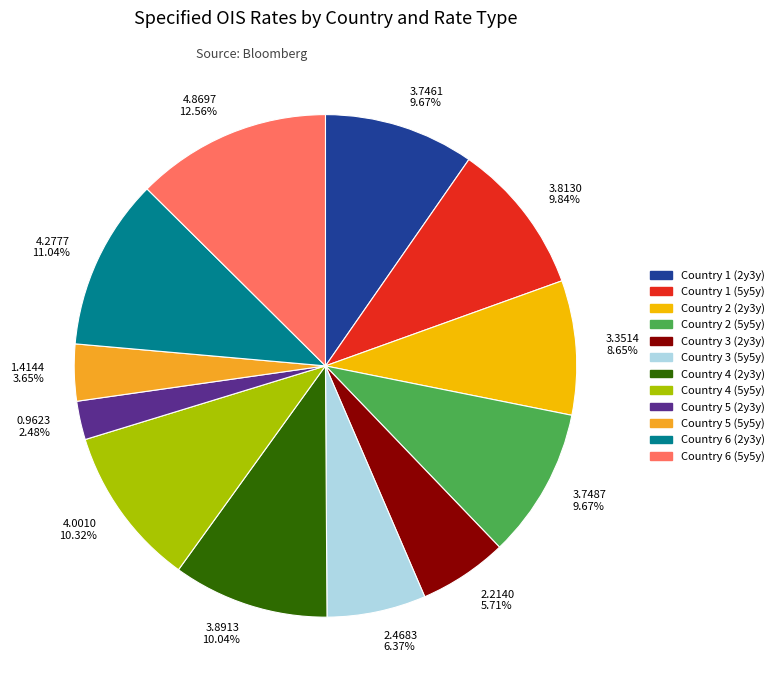

To the nearest percent, what is the combined percentage of Country 3 (5y5y) and Country 2 (5y5y)?

16%